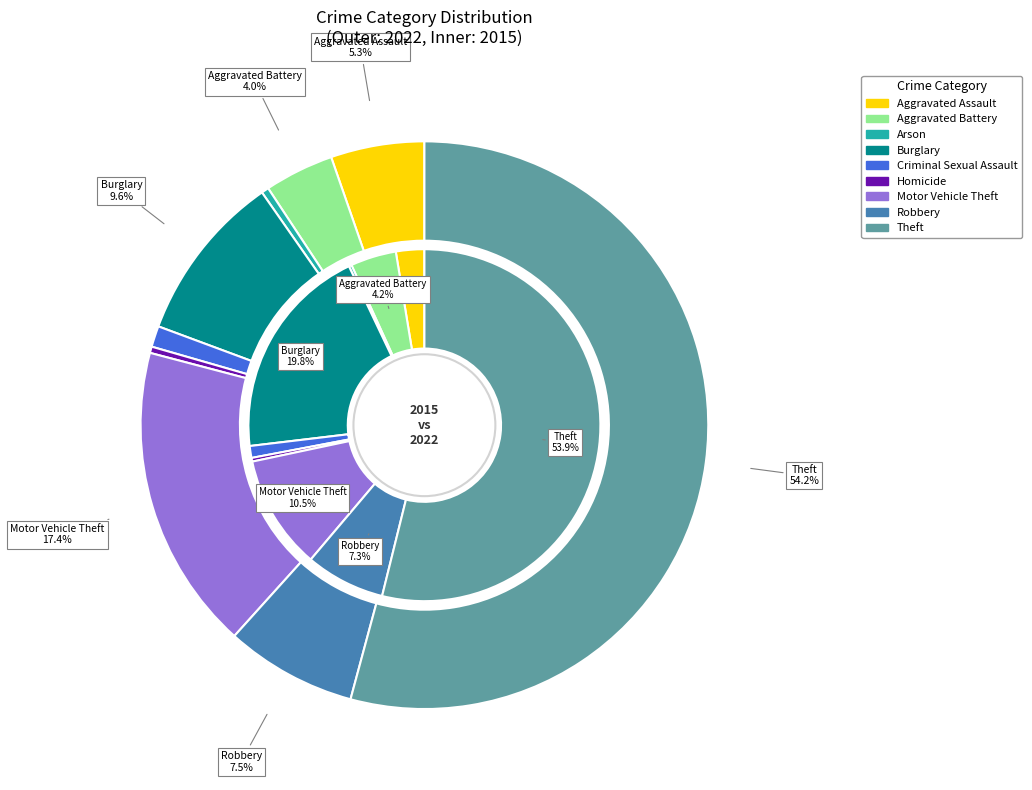

True or false: values_2015 accounts for 1% of the total.

False